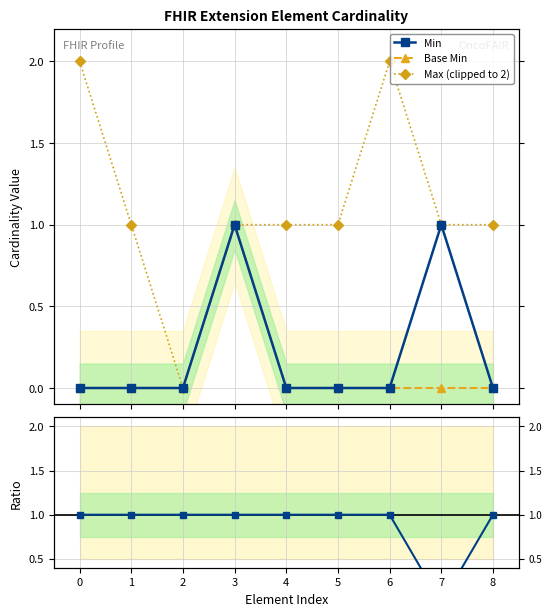

What is the value of the Max (clipped to 2) point at the 6th from the left?

1.0